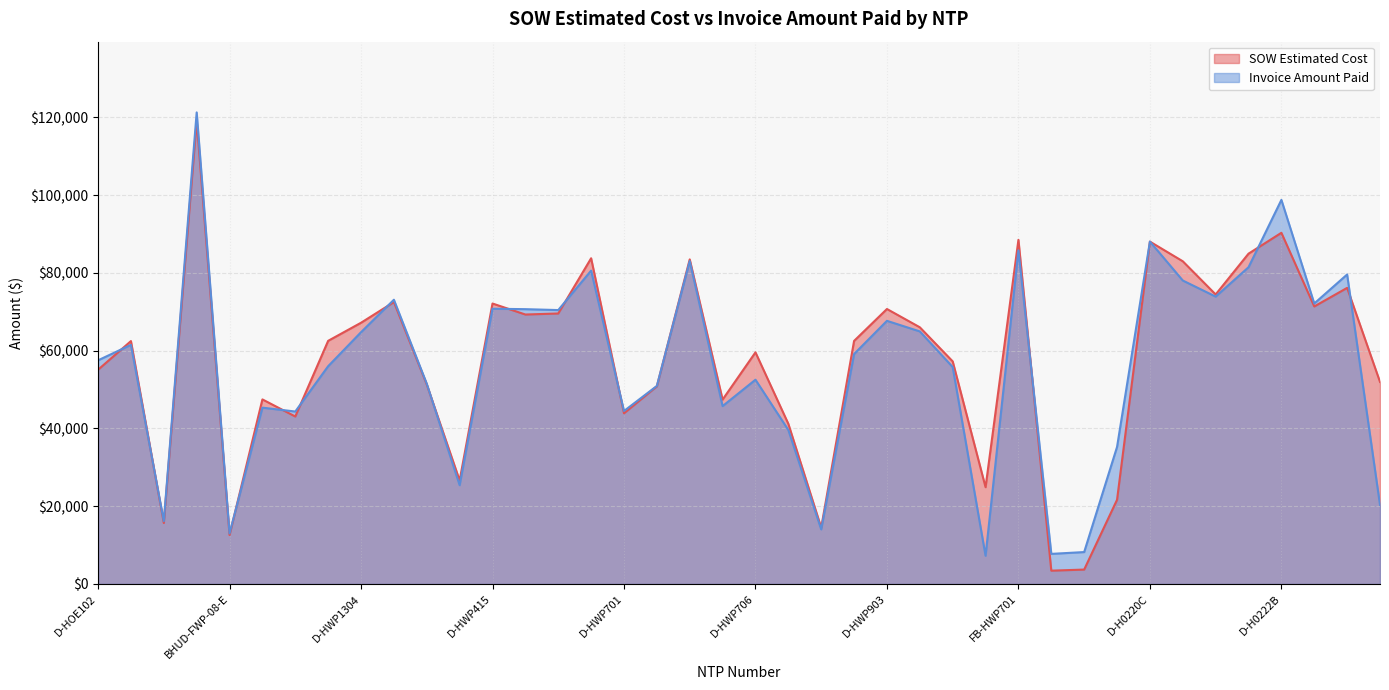

Is it true that SOW Estimated Cost equals 47414.0 at D-HWP705?

True